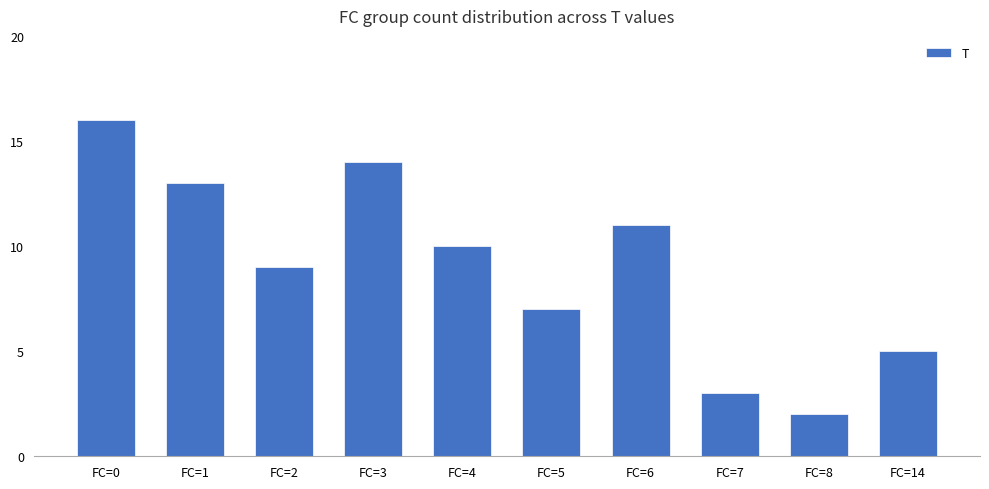

Which has a higher value, FC=3 or FC=1?

FC=3